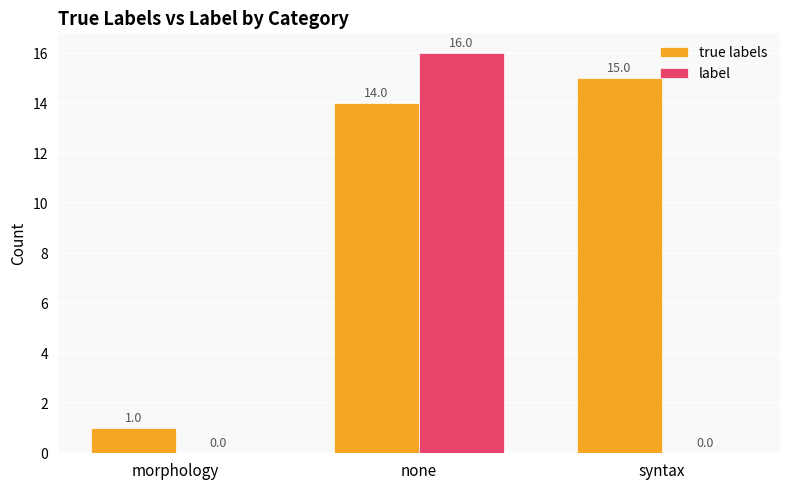

What is the spread (max minus min) of values at none?

2